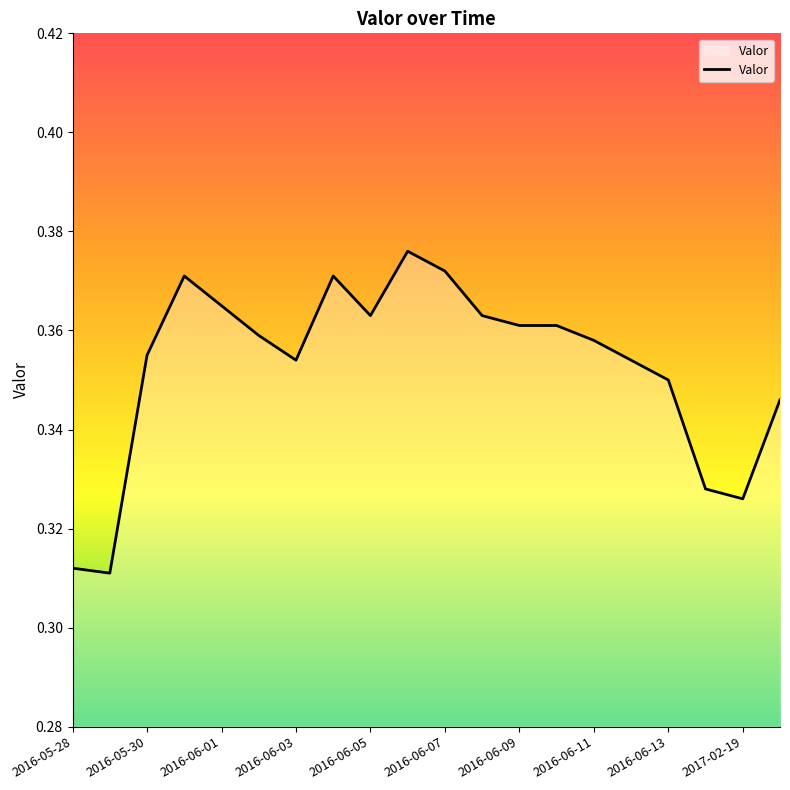

How many categories are shown in the chart?

20